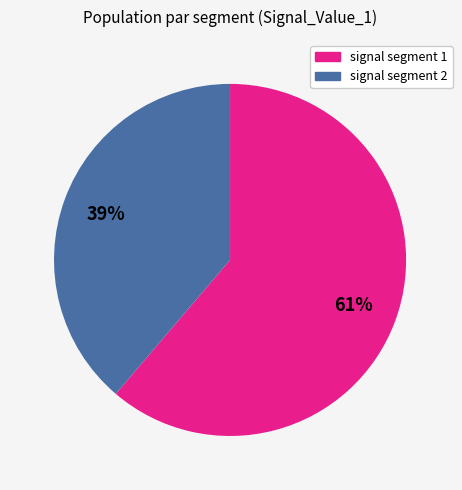

Which slice represents more than half of the pie?

signal segment 1